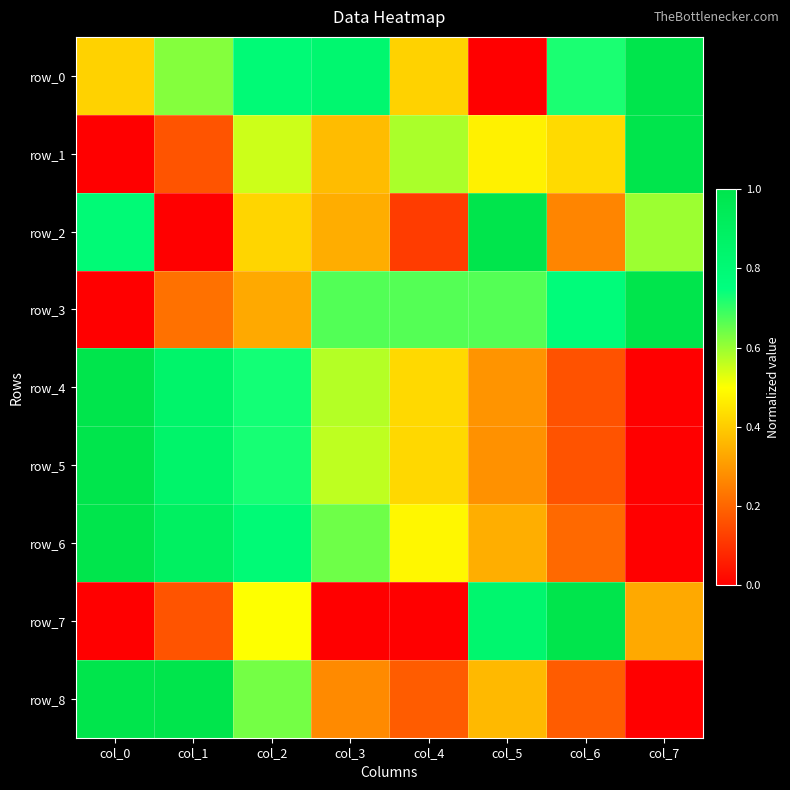

Which series has the widest spread of values?

row_0